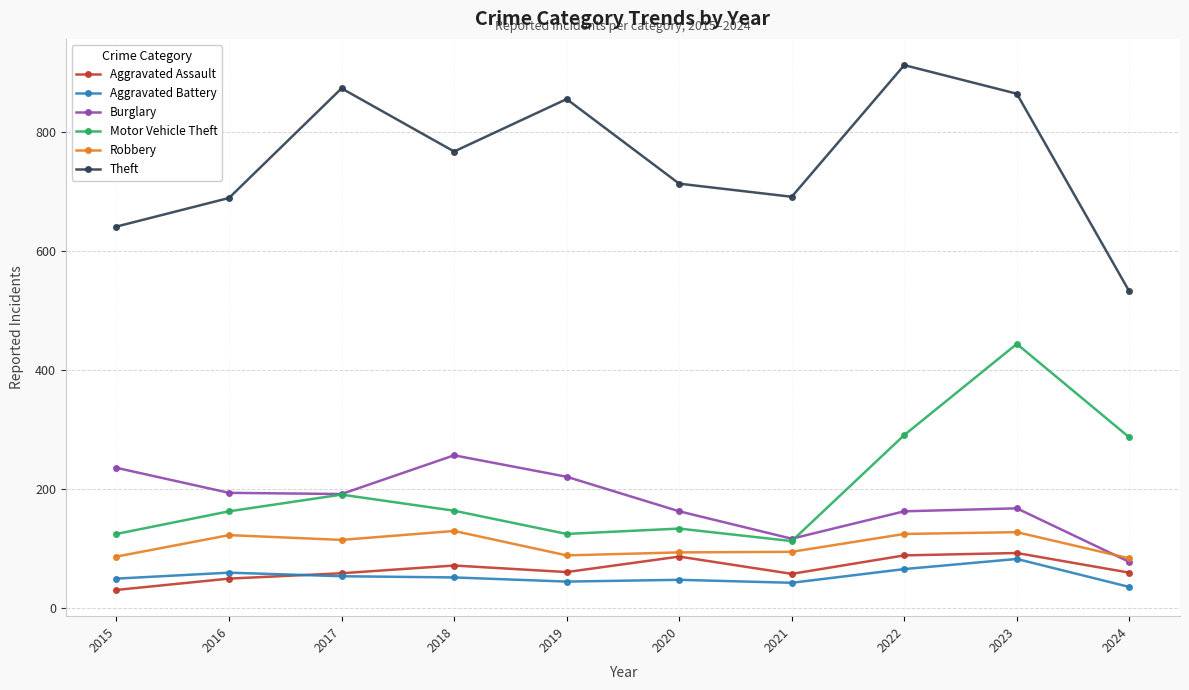

The Aggravated Assault series shows 61 at 2019. True or false?

True